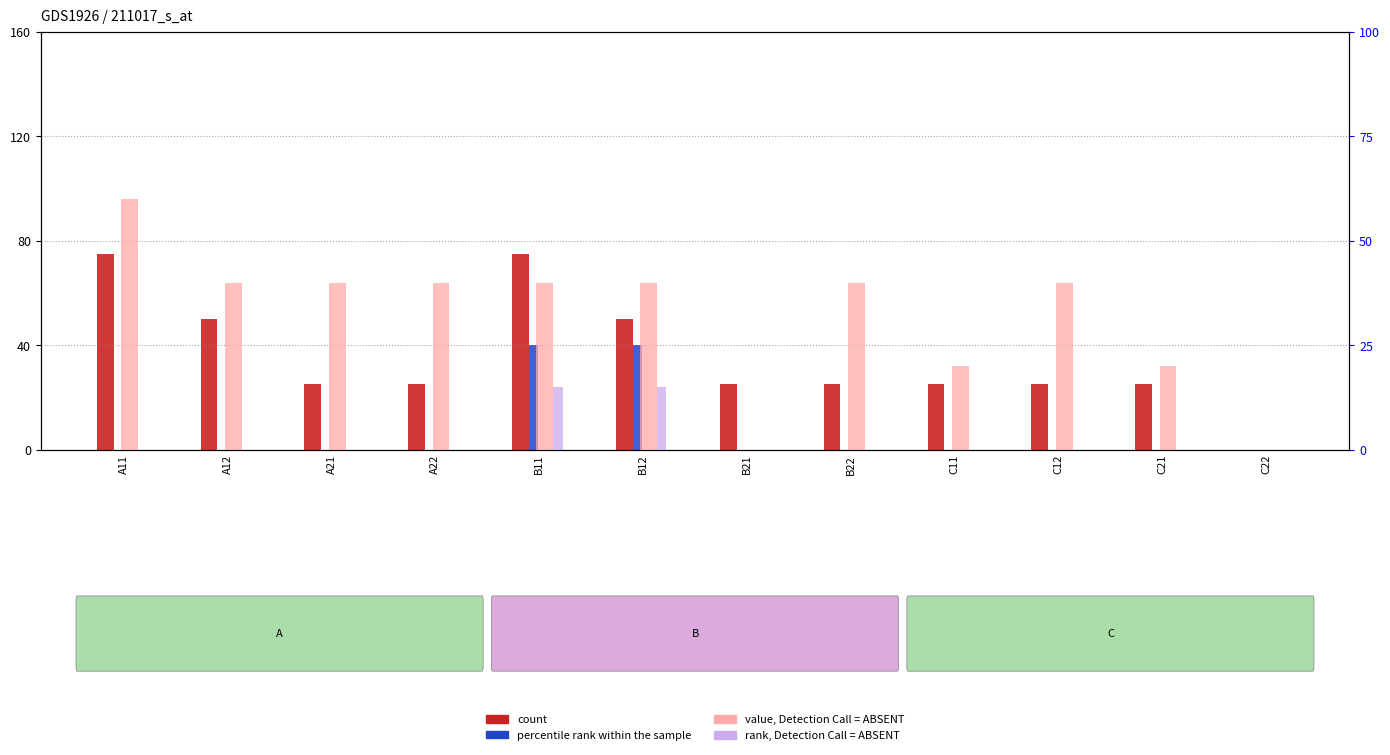

What is the total value across all series at C11?

45